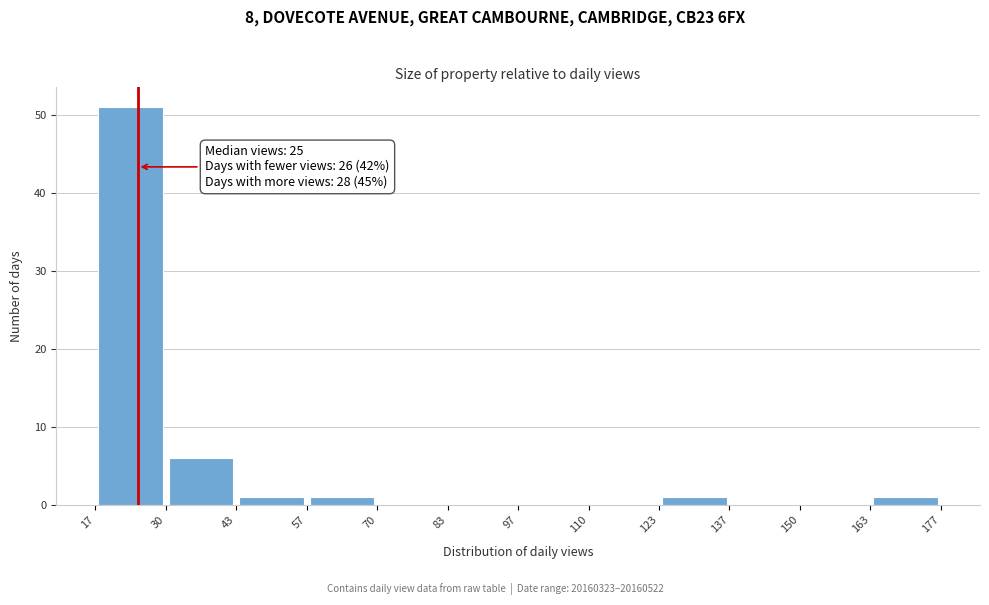

Over which range of the x-axis is the bar tallest?

17 to 30